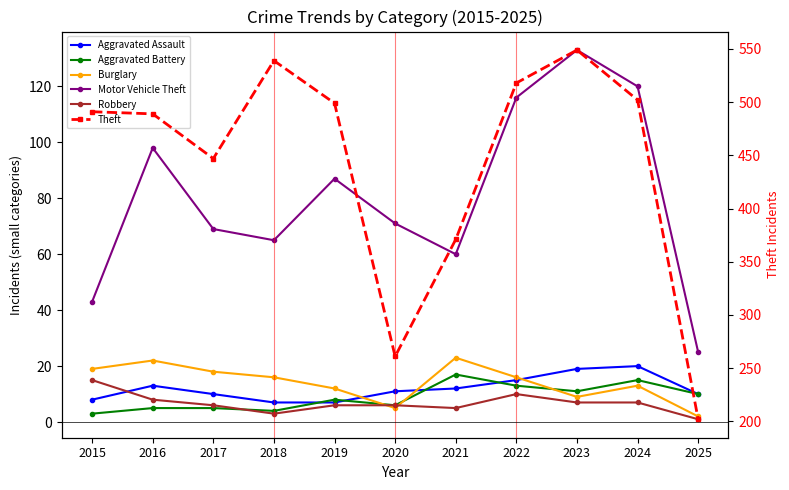

Where does the Aggravated Assault series first go above 11?

2016